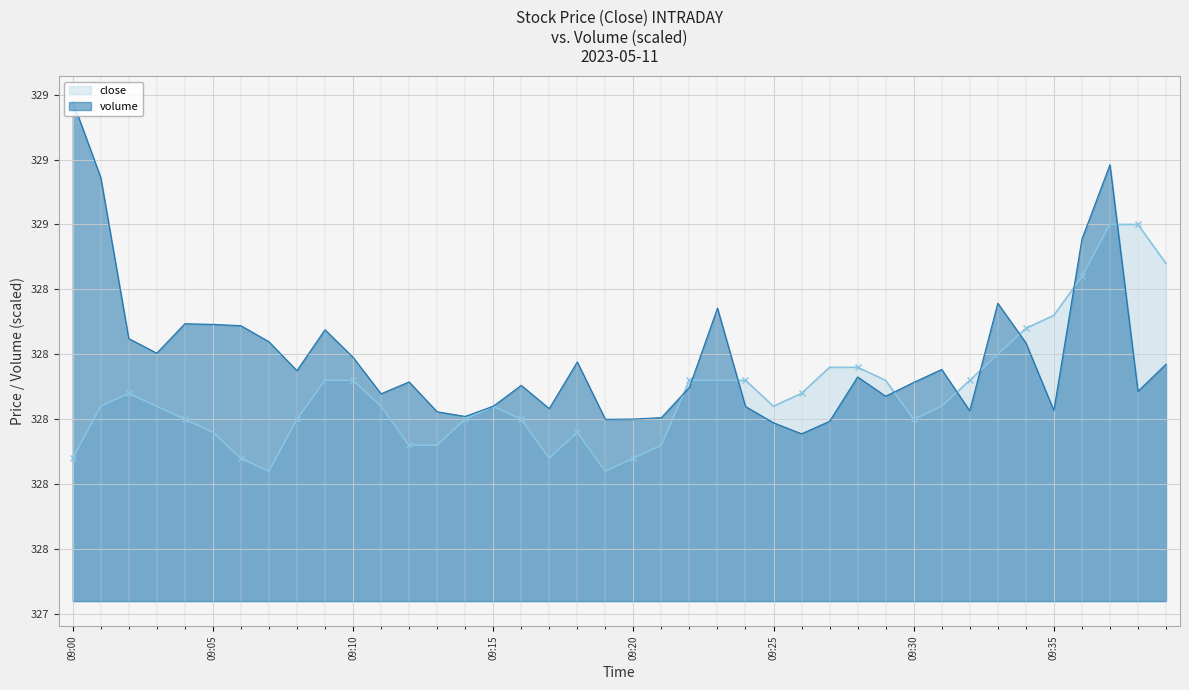

Which series ends up on top after the final intersection of close and volume?

close